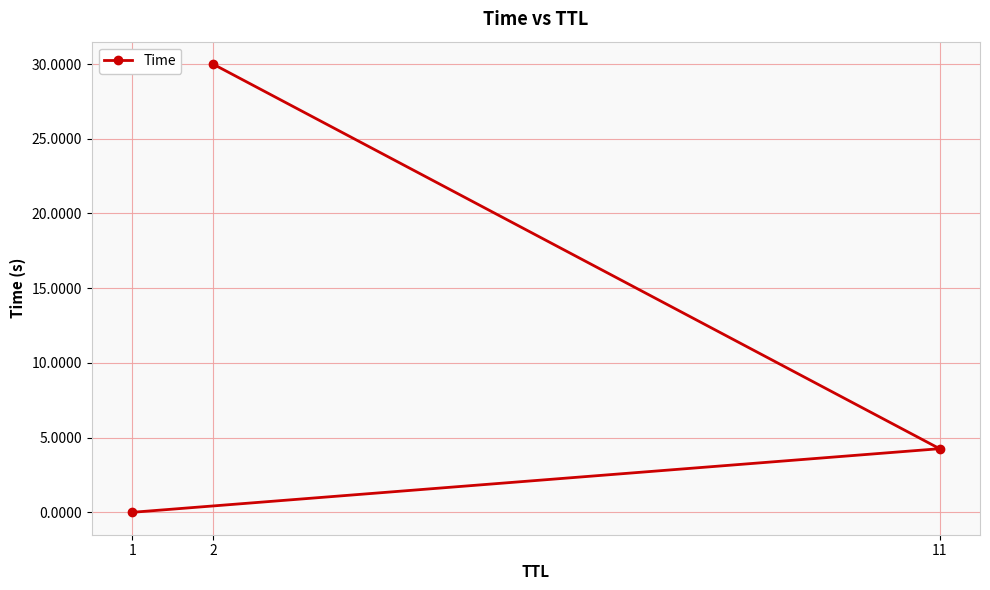

At which category does the chart reach its minimum across all series?

1